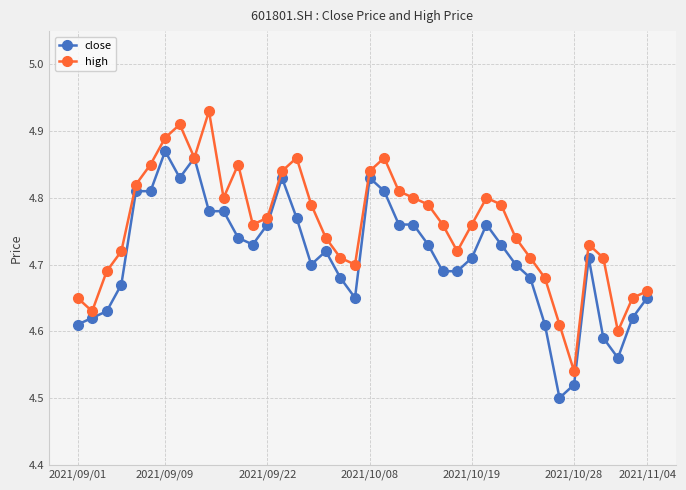

Count the high values in the range 4 to 5.

40